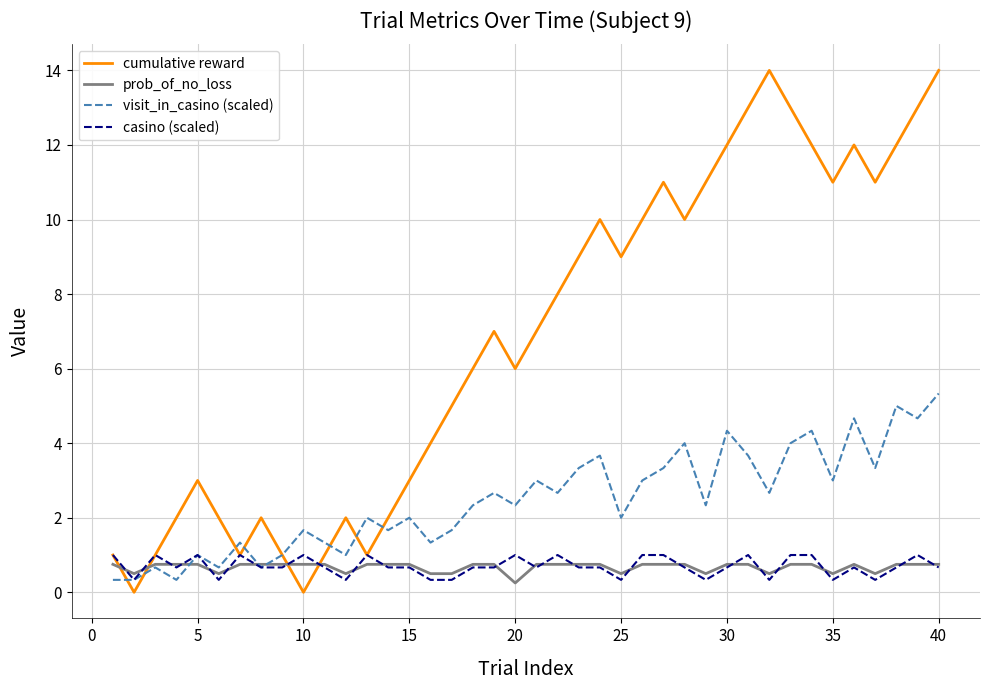

Which series has the largest total across all categories?

cumulative reward